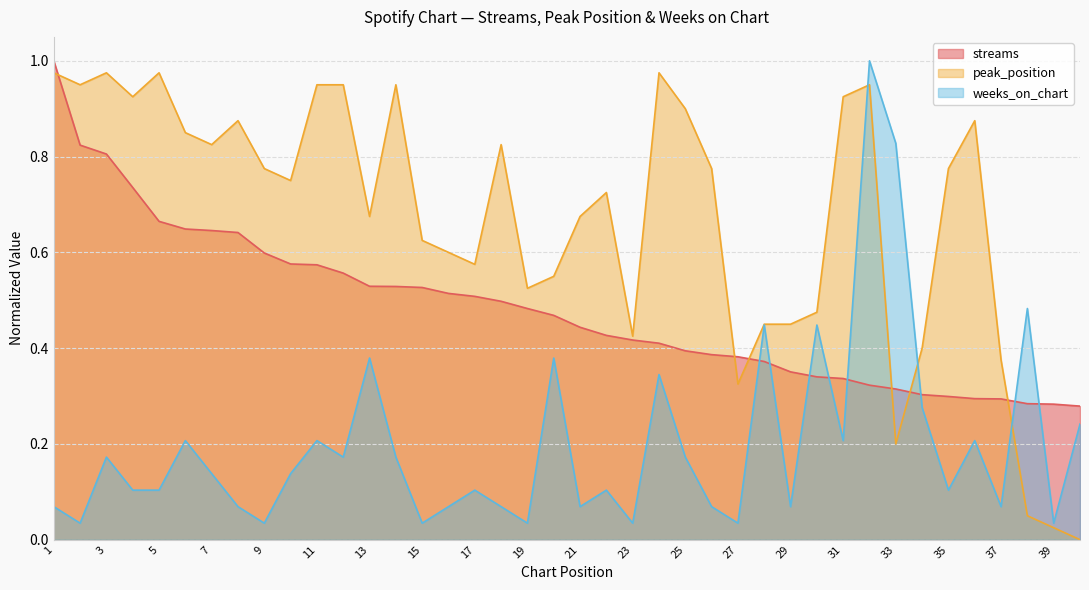

Rank the categories by weeks_on_chart value from highest to lowest.

32, 33, 38, 28, 30, 13, 20, 24, 34, 40, 6, 11, 31, 36, 3, 12, 14, 25, 7, 10, 4, 5, 17, 22, 35, 1, 8, 16, 18, 21, 26, 29, 37, 2, 9, 15, 19, 23, 27, 39